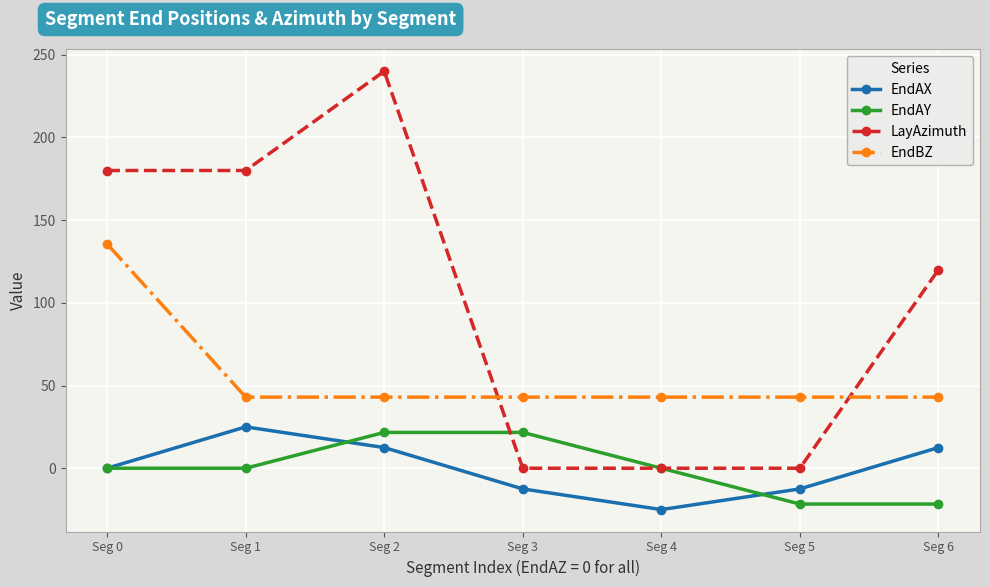

How many lines are shown in the chart?

4